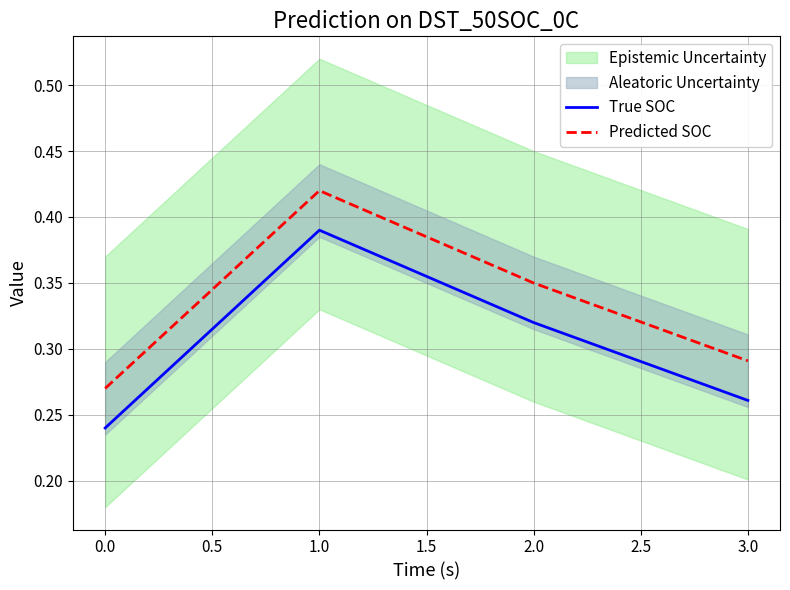

List the labels in order of True SOC value, largest first.

1.0, 2.0, 3.0, 0.0